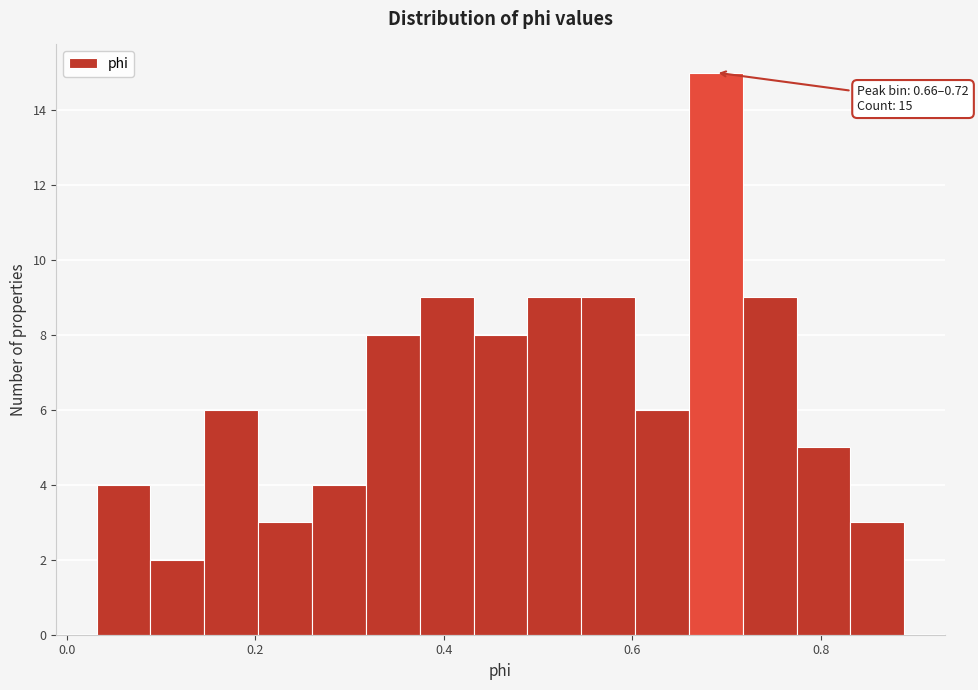

Read against the x-axis, roughly where is the centre of the tallest bar?

0.68